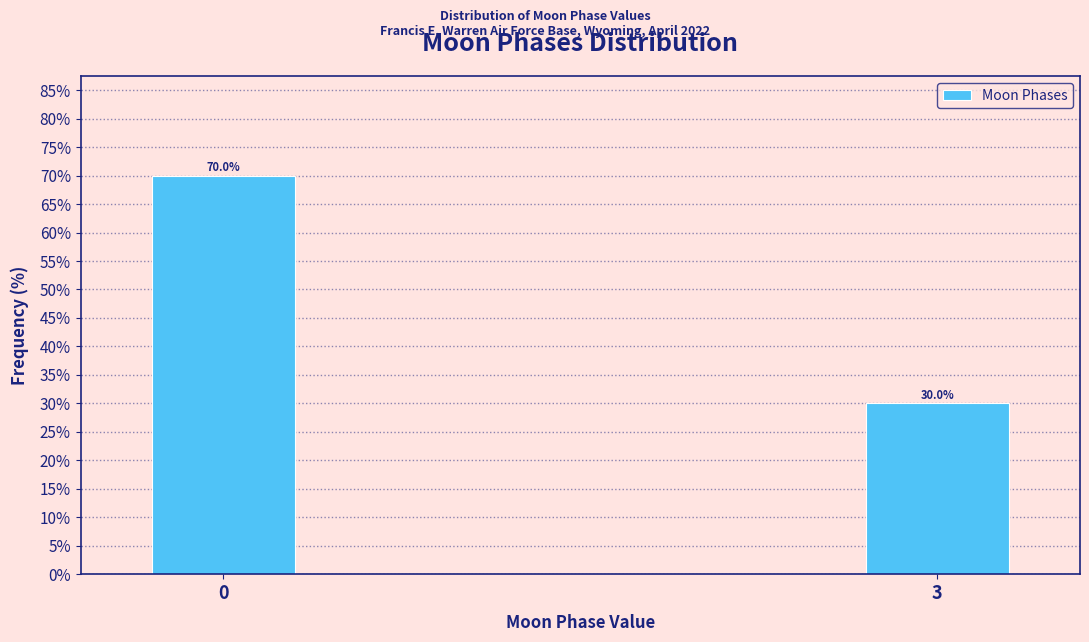

Reading left to right, what are all the values shown in this chart?

0=70	3=30